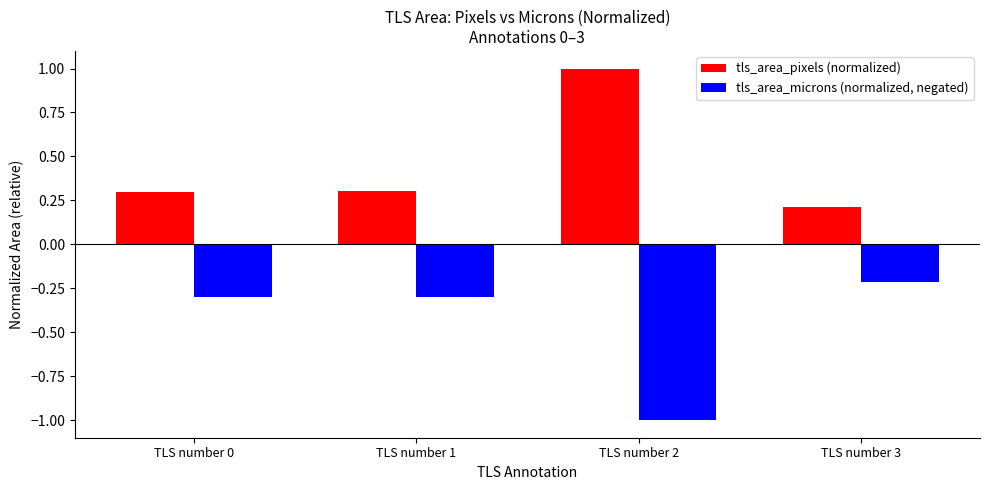

Is it true that tls_area_pixels (normalized) equals 0.2 at TLS number 3?

True